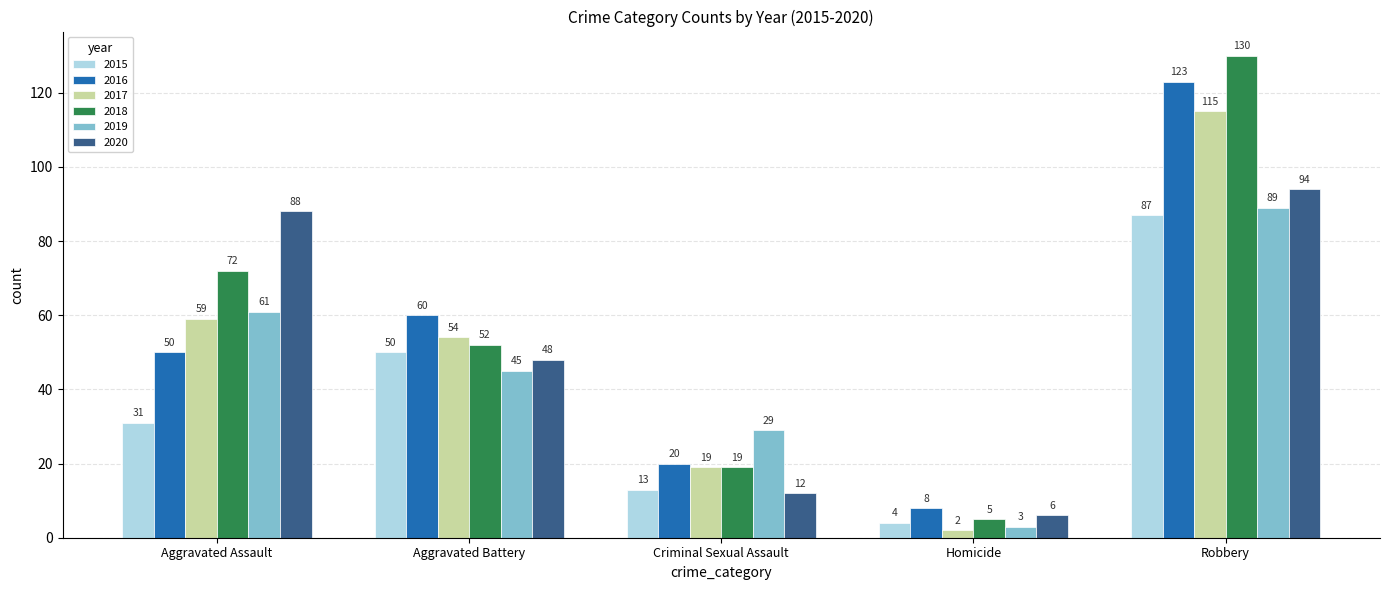

What is the spread (max minus min) of values at Homicide?

6